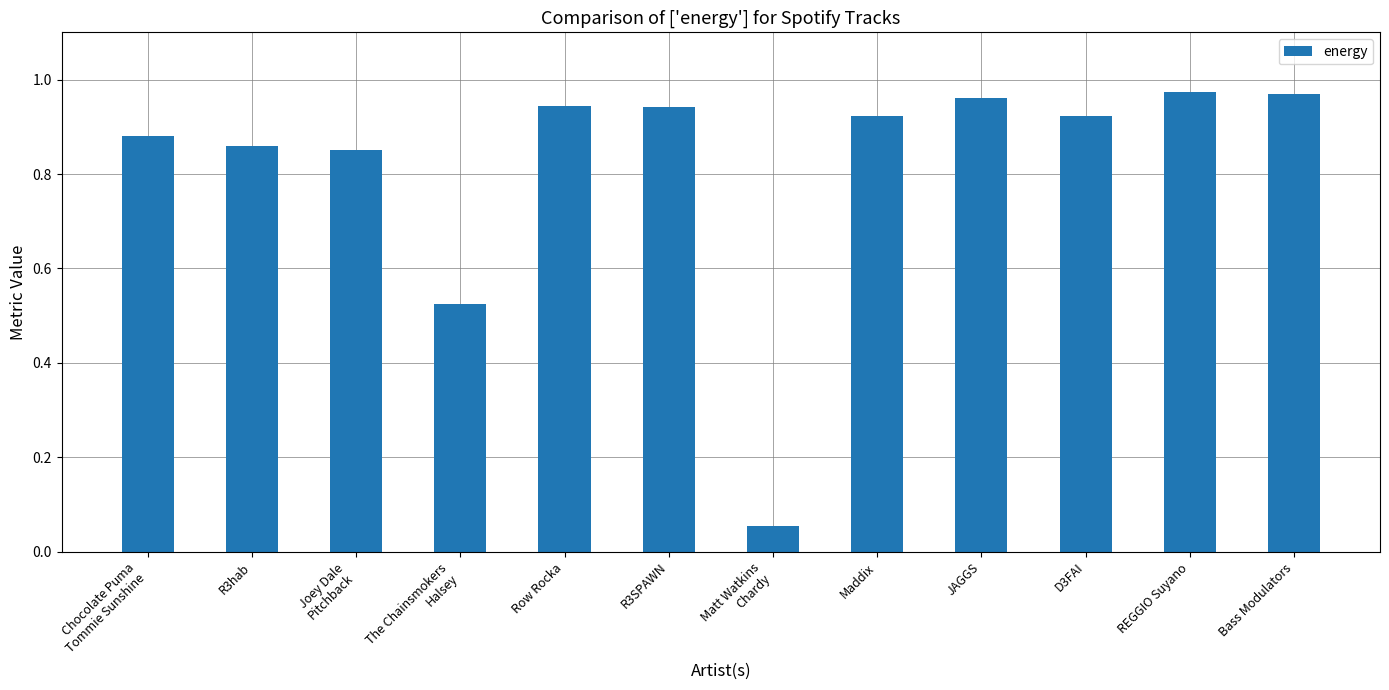

Does the chart contain any negative values?

No